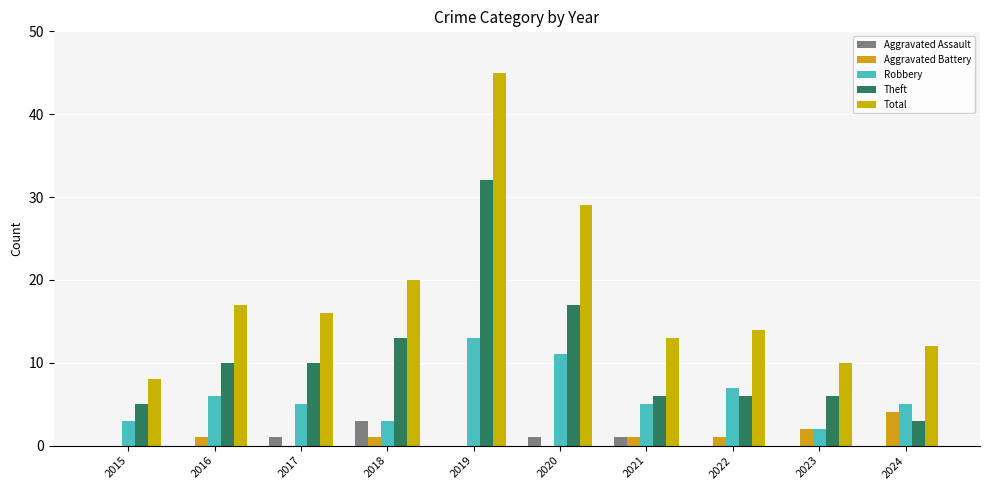

Reading left to right, extract all data points from this chart.

Aggravated Assault: 2015=0	2016=0	2017=1	2018=3	2019=0	2020=1	2021=1	2022=0	2023=0	2024=0
Aggravated Battery: 2015=0	2016=1	2017=0	2018=1	2019=0	2020=0	2021=1	2022=1	2023=2	2024=4
Robbery: 2015=3	2016=6	2017=5	2018=3	2019=13	2020=11	2021=5	2022=7	2023=2	2024=5
Theft: 2015=5	2016=10	2017=10	2018=13	2019=32	2020=17	2021=6	2022=6	2023=6	2024=3
Total: 2015=8	2016=17	2017=16	2018=20	2019=45	2020=29	2021=13	2022=14	2023=10	2024=12